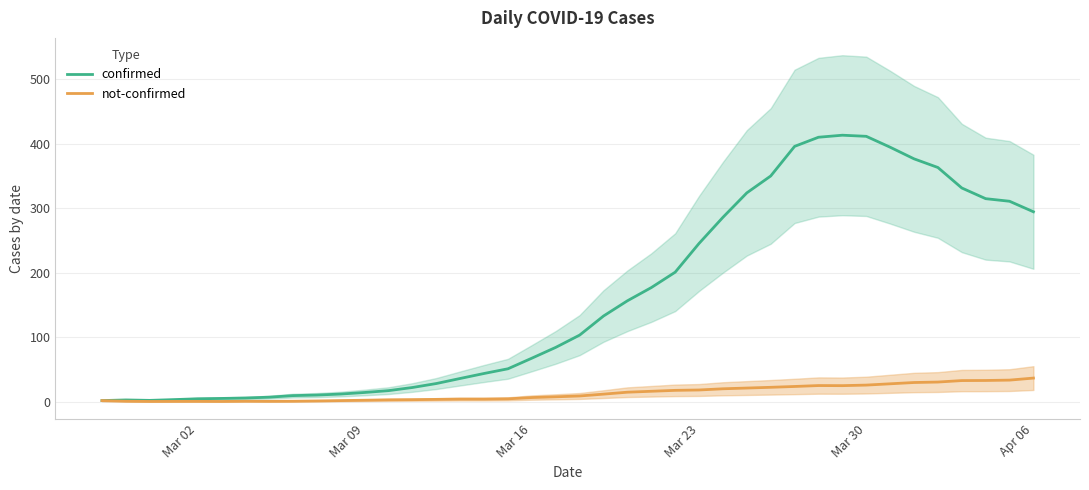

What is the maximum value for not-confirmed?

36.9